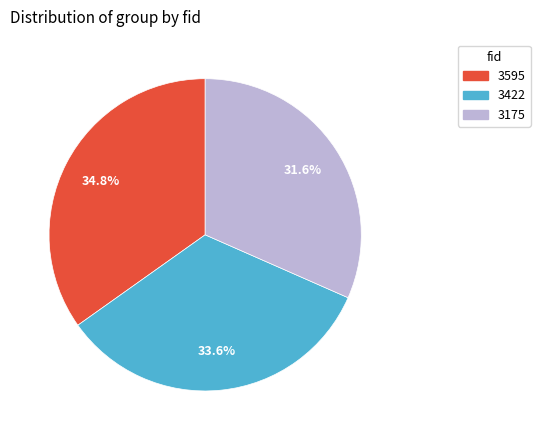

Between 3595 and 3422, which is larger?

3595